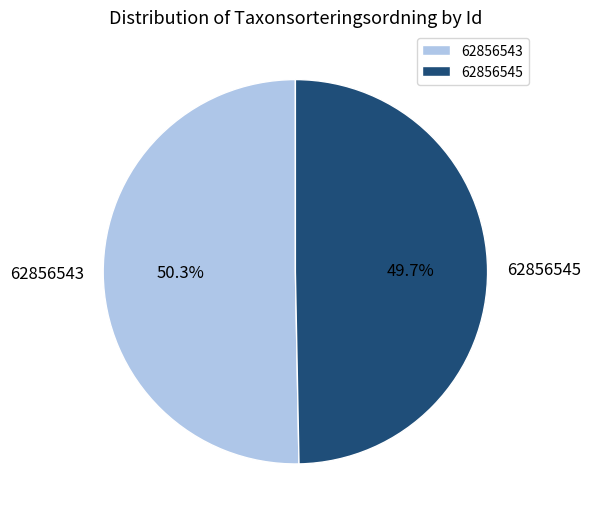

To the nearest percent, what percentage of the pie is 62856543?

50%